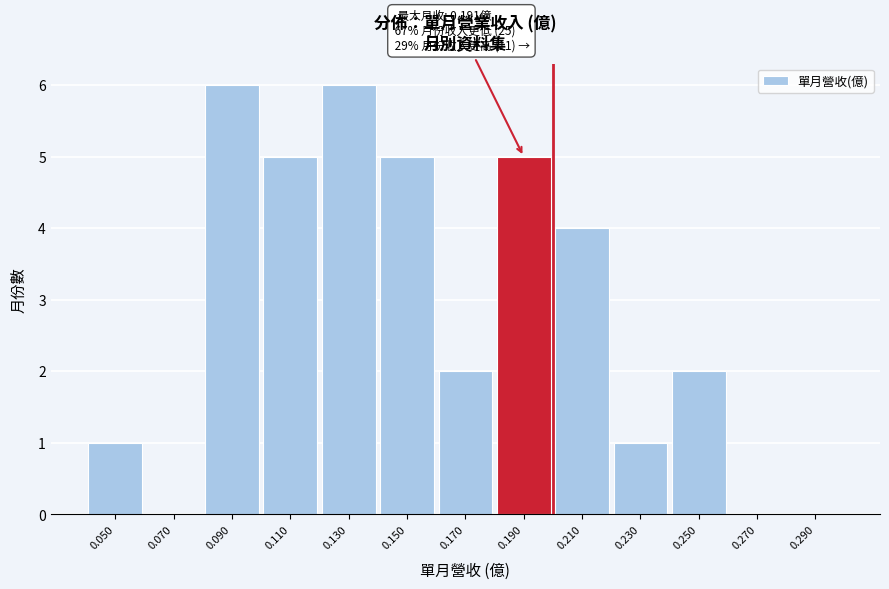

Reading left to right, transcribe all the data shown in this chart.

0.050=1	0.070=0	0.090=6	0.110=5	0.130=6	0.150=5	0.170=2	0.190=5	0.210=4	0.230=1	0.250=2	0.270=0	0.290=0